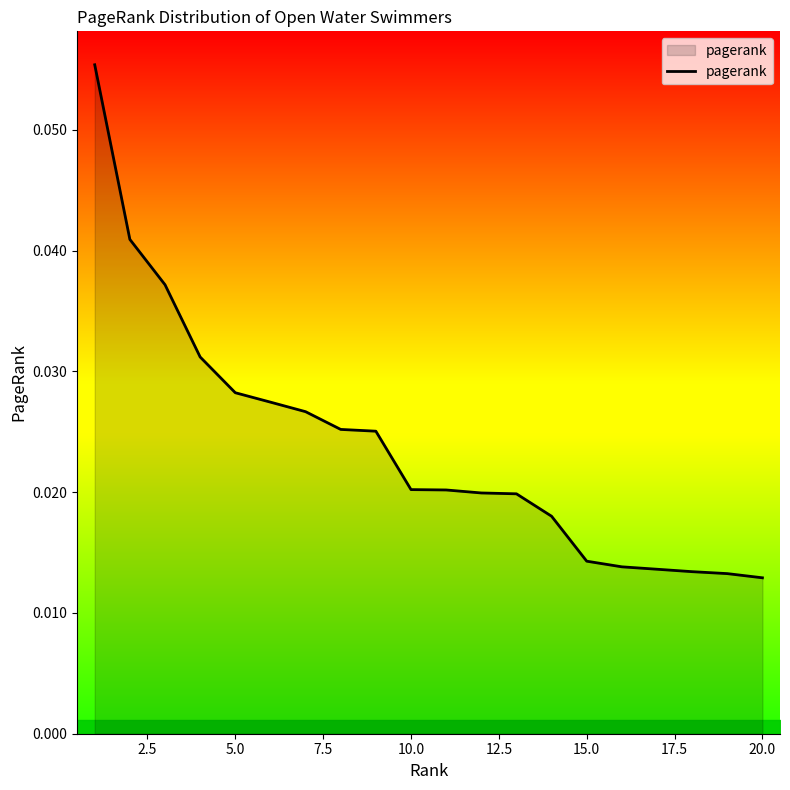

How many lines are shown in the chart?

1